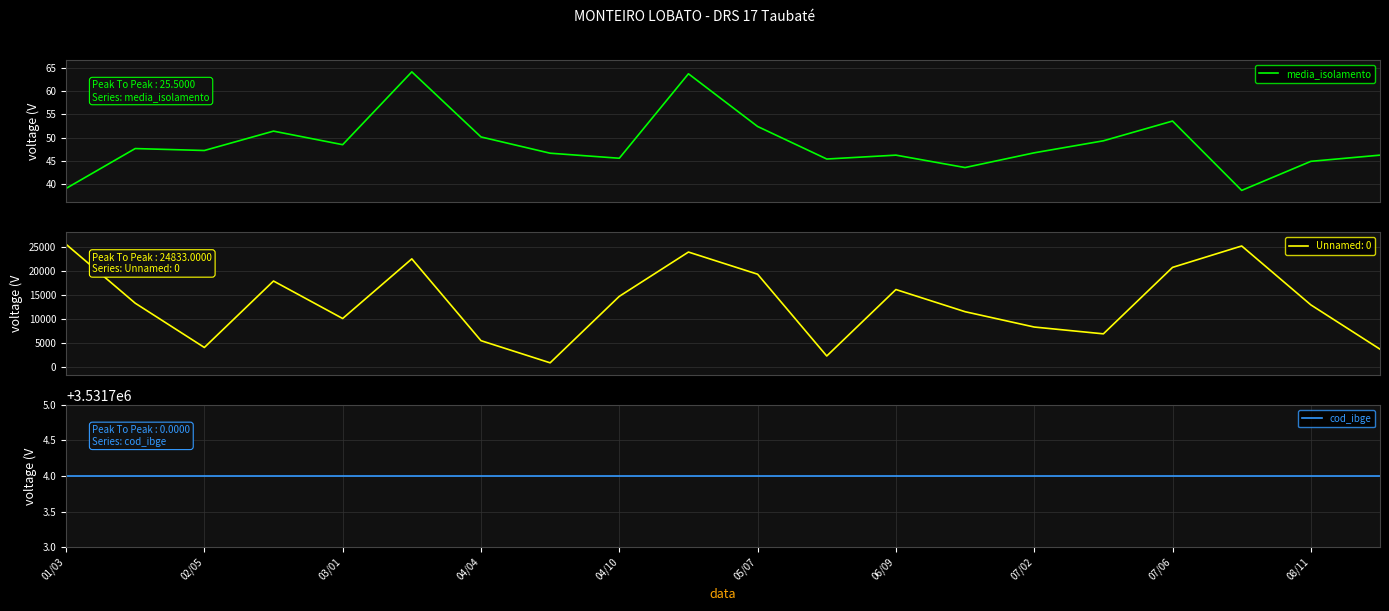

True or false: media_isolamento and cod_ibge cross at least once.

False